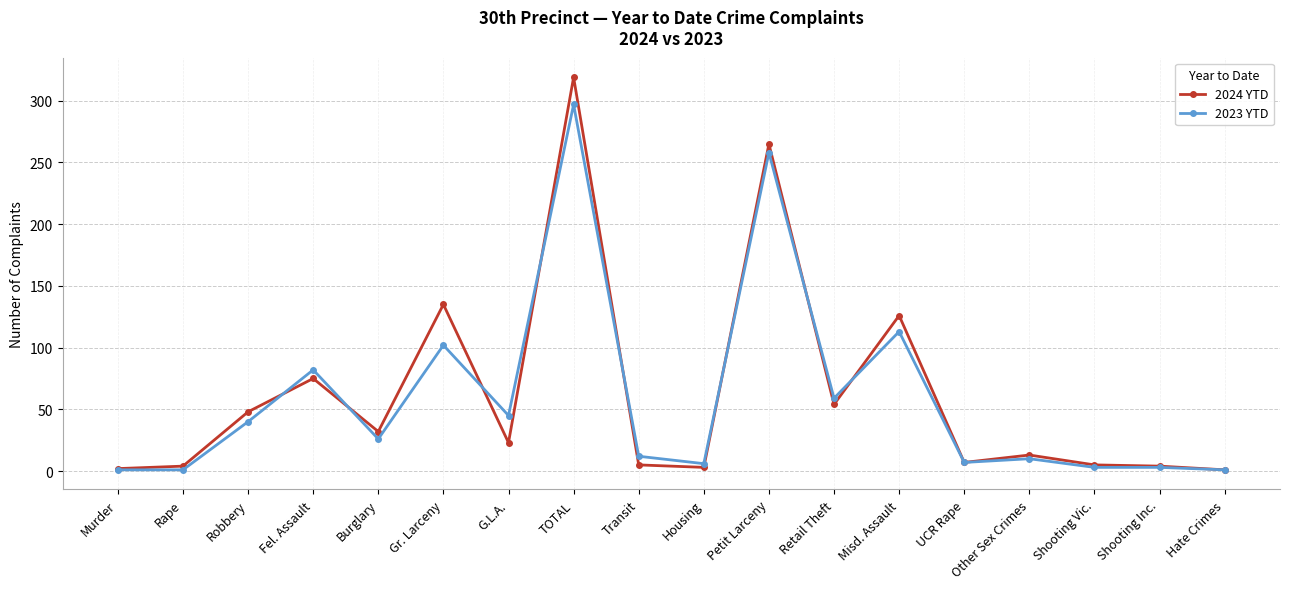

How many lines are shown in the chart?

2